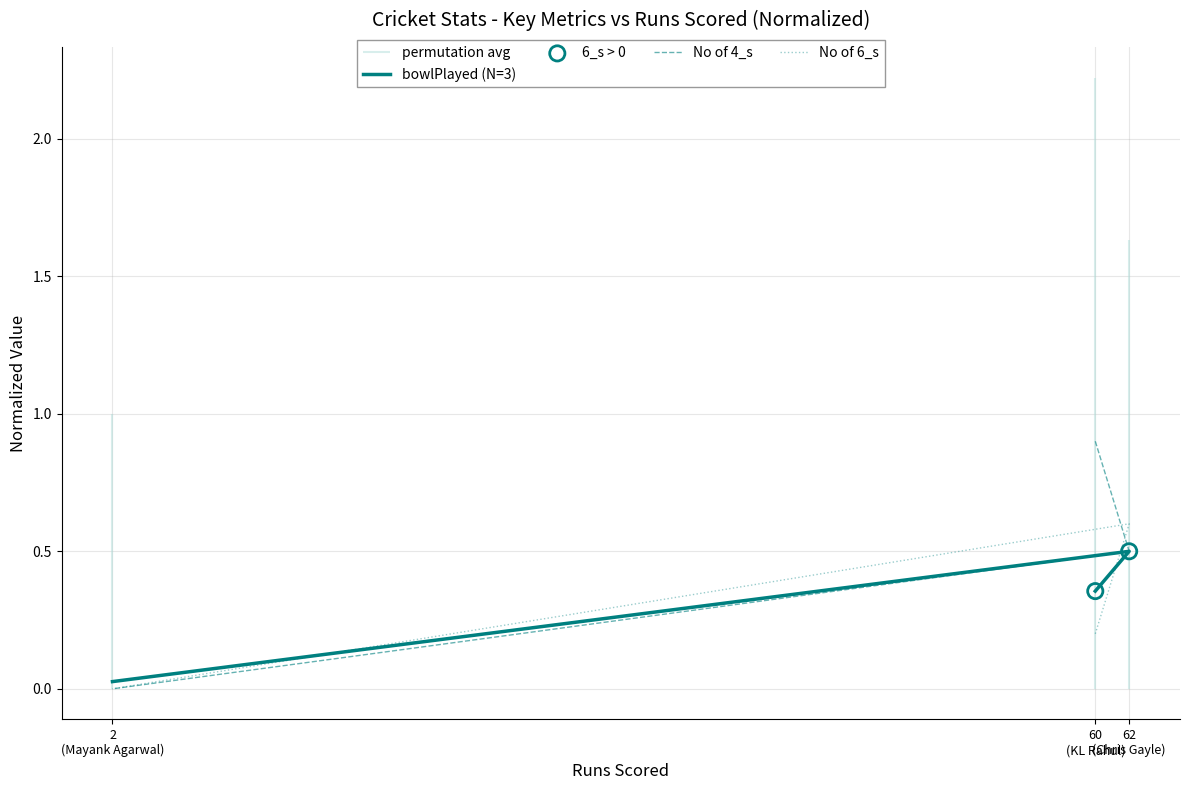

Which series has the largest total across all categories?

No of 4_s